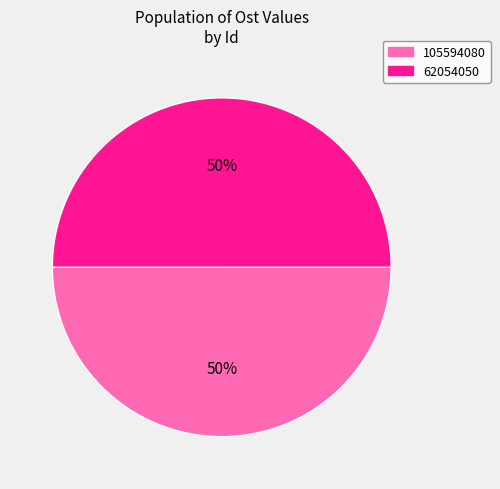

Approximately how many times larger is the value at 62054050 compared to 105594080?

1.0